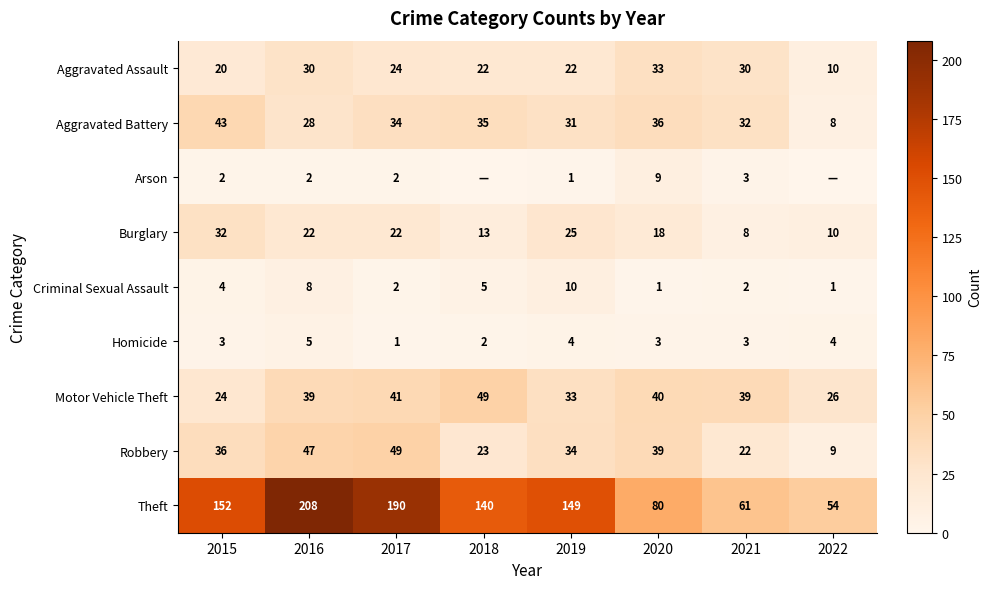

What is the difference between the second highest and second lowest values in the Aggravated Assault series?

10